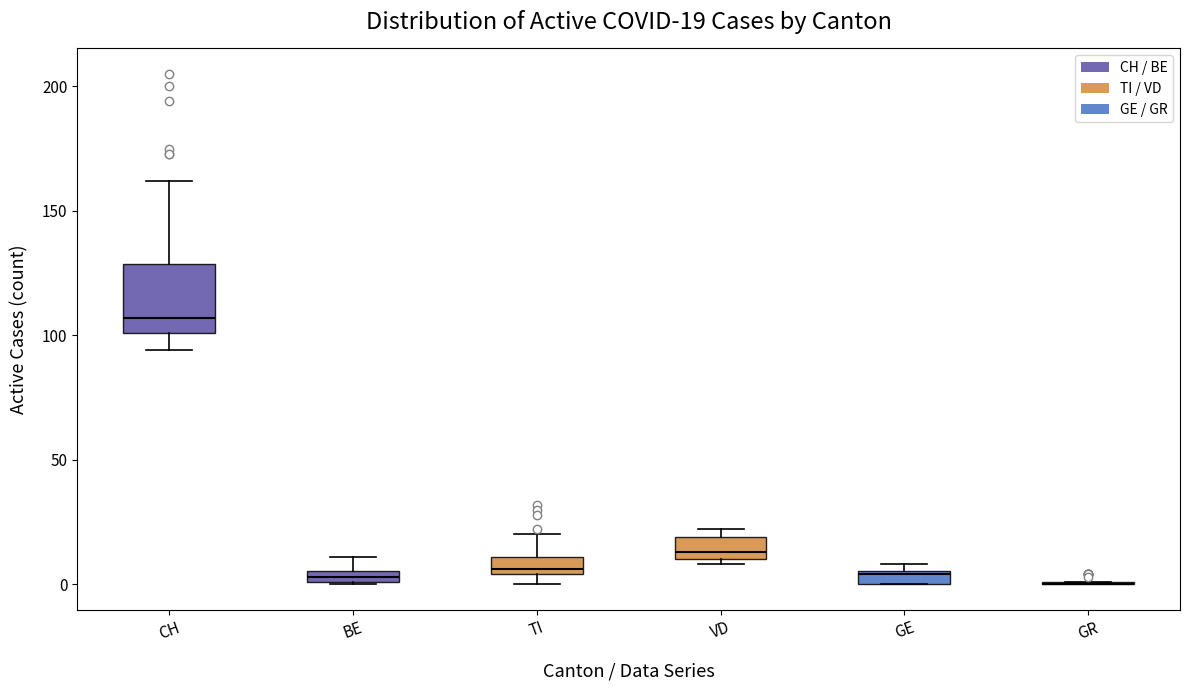

Comparing the boxes themselves (not the whiskers), which one is the tallest?

CH